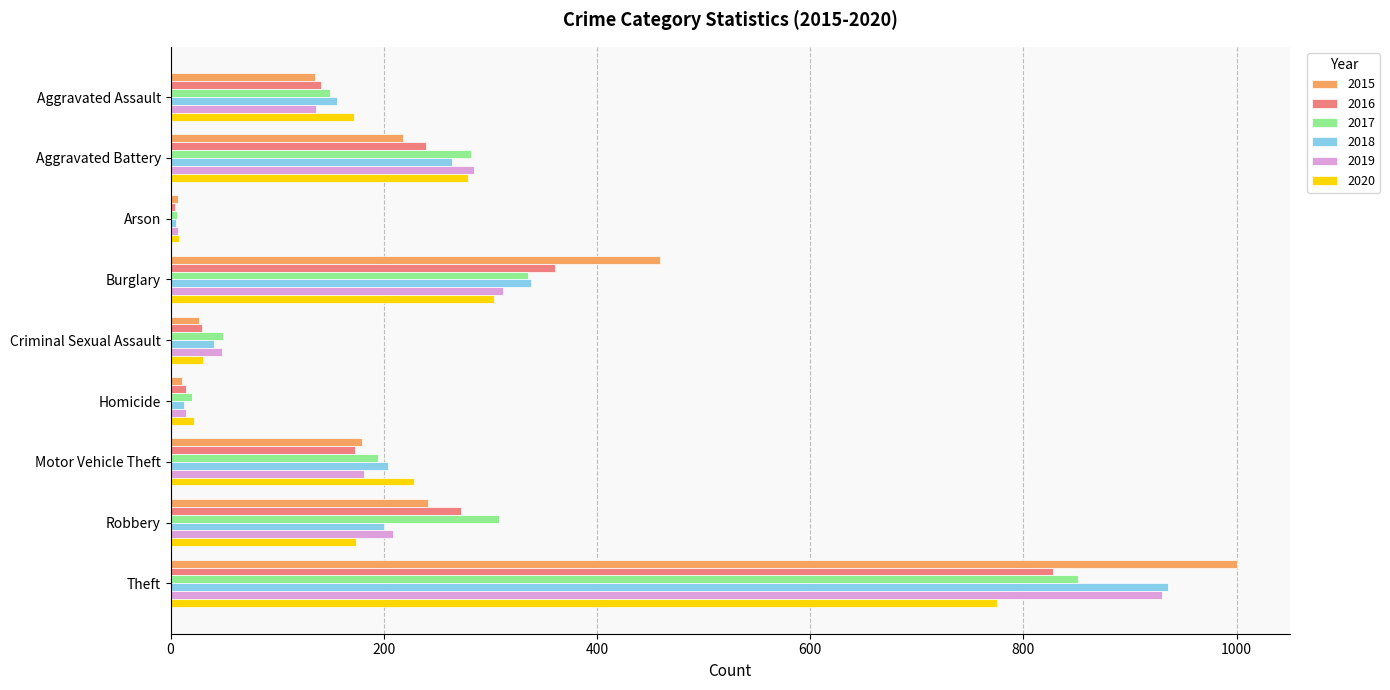

Where is 2015 nearest to the value 503?

Burglary